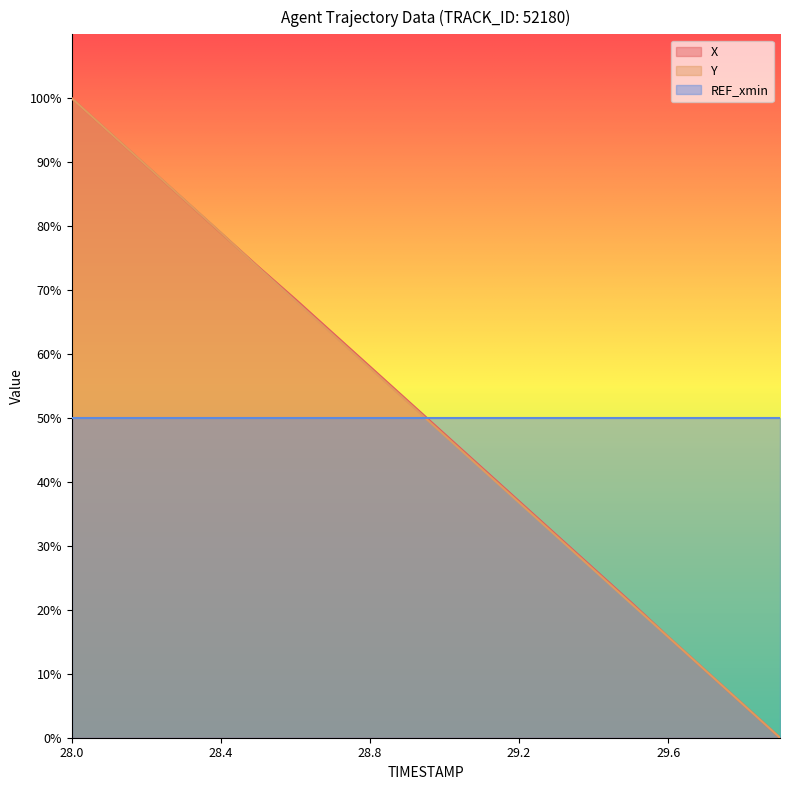

What is the maximum value shown in the chart?

100.0